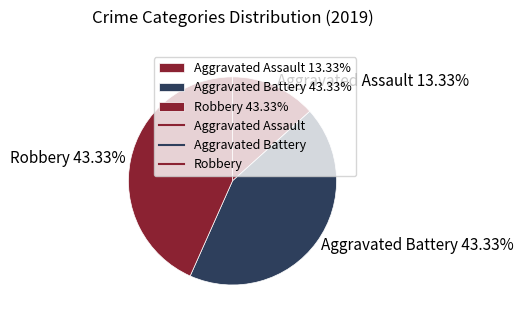

To the nearest percent, what is the difference between the Aggravated Assault and Robbery slice percentages?

30%